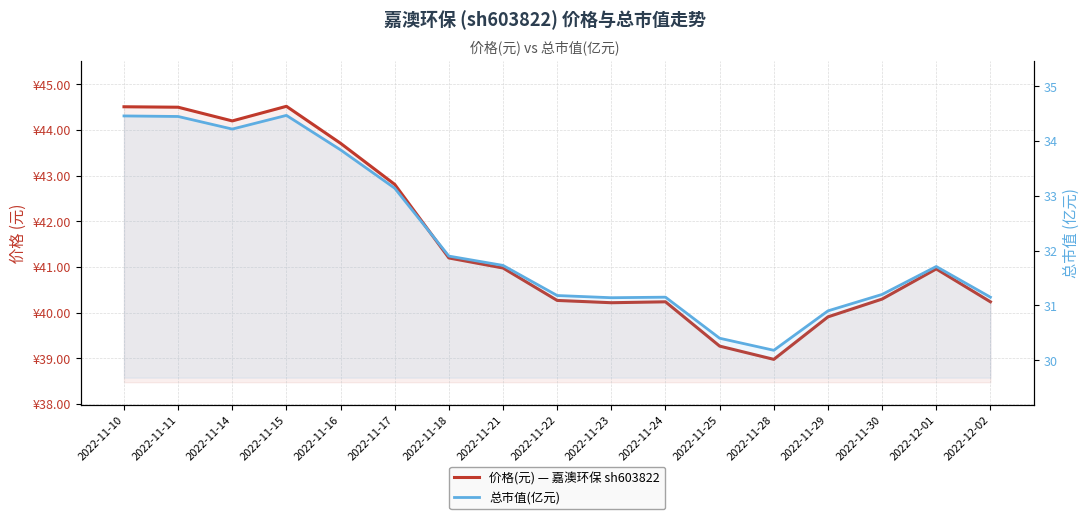

Is it true that 总市值(亿元) equals 34.5 at 2022-11-11?

True